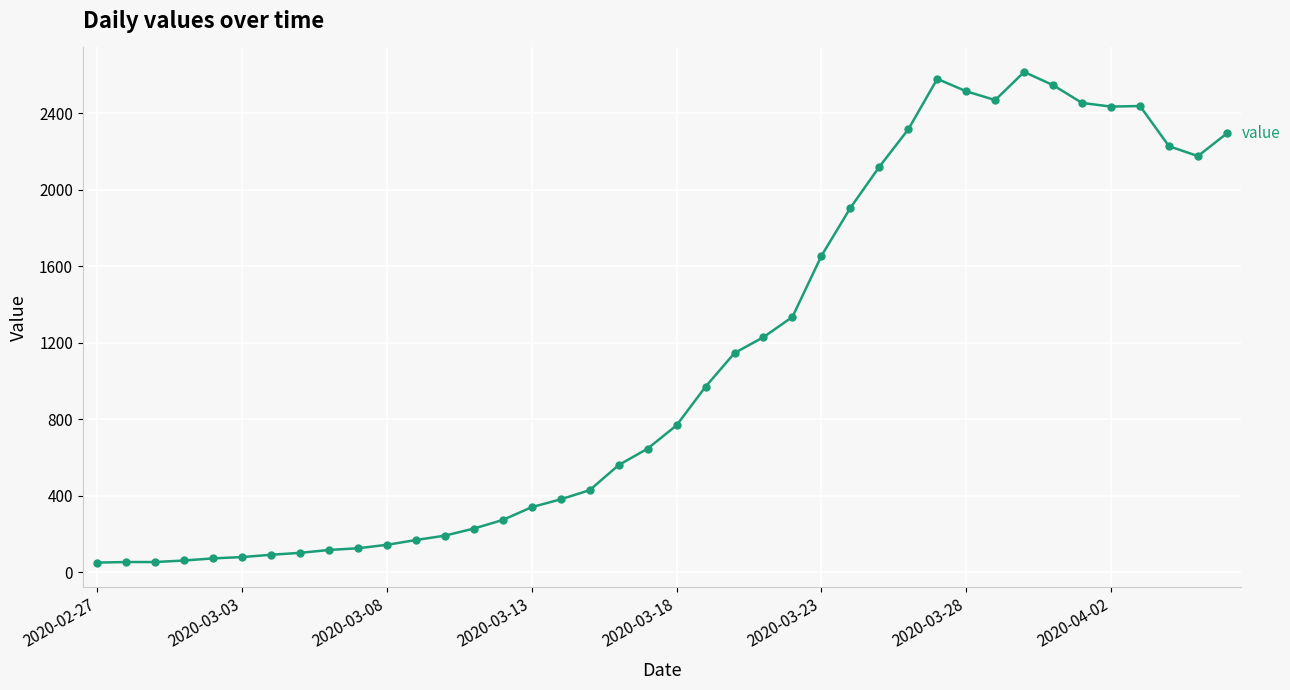

What is the maximum value shown in the chart?

2617